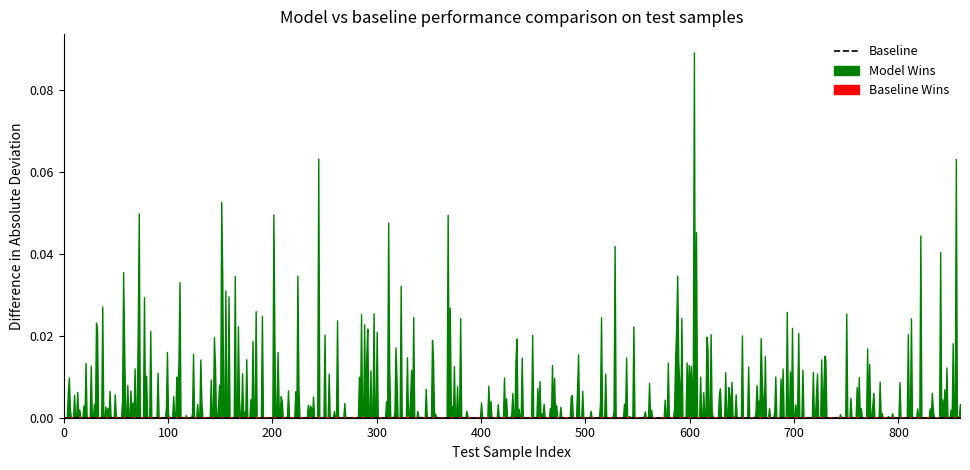

Does the chart have visible grid lines?

No